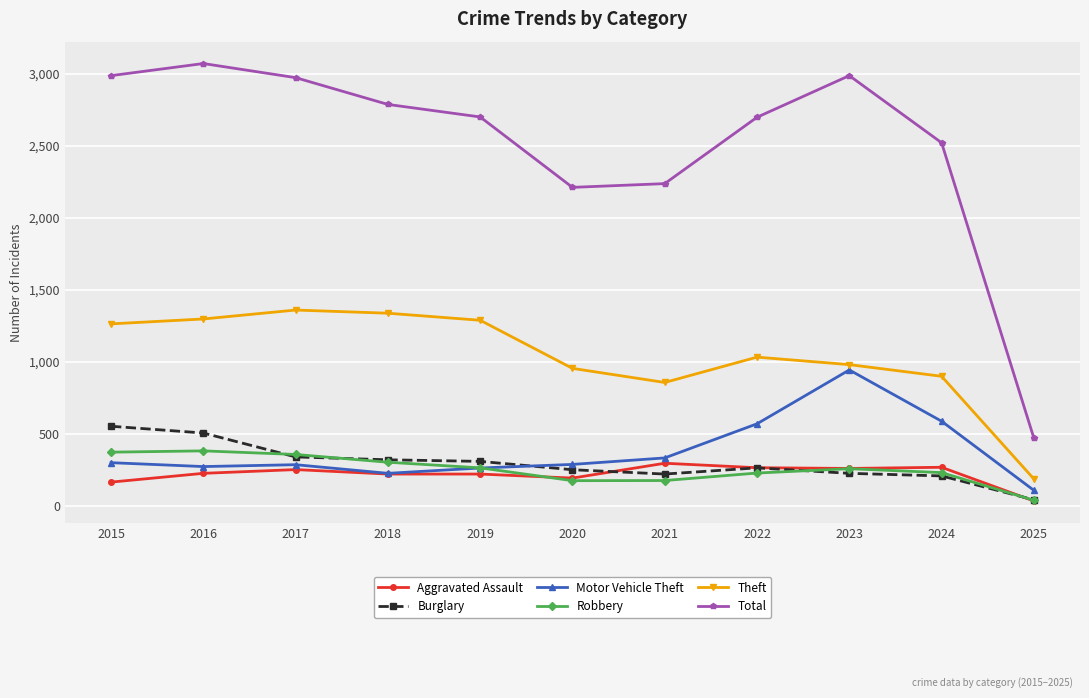

Rank the series at 2021 from lowest to highest value.

Robbery, Burglary, Aggravated Assault, Motor Vehicle Theft, Theft, Total